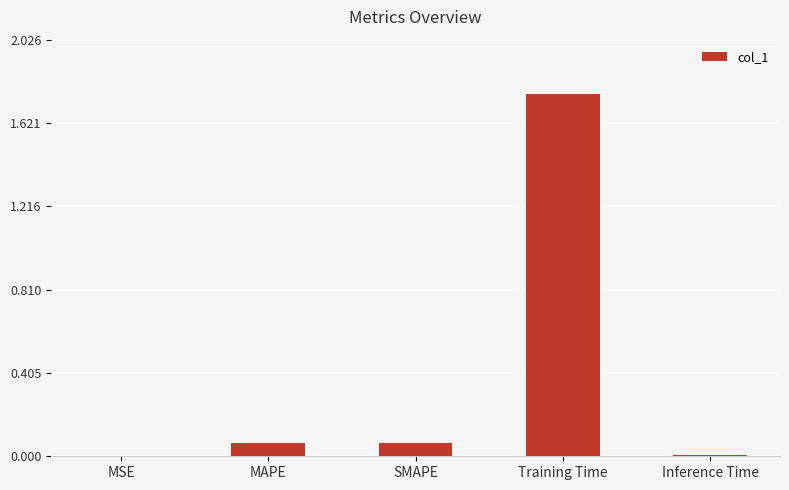

Between Inference Time and SMAPE, which is larger?

SMAPE